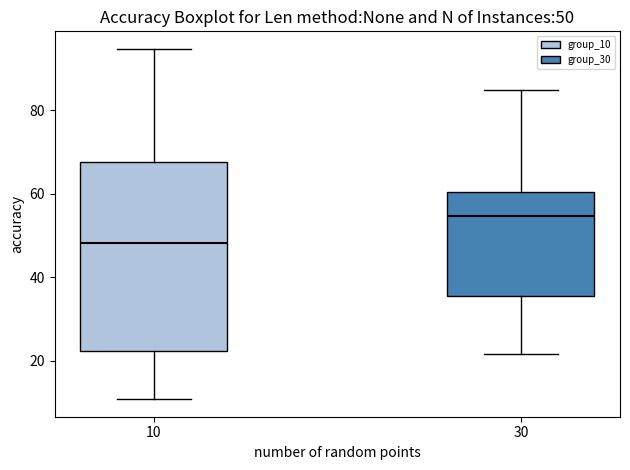

Which box's median line is the lowest?

10